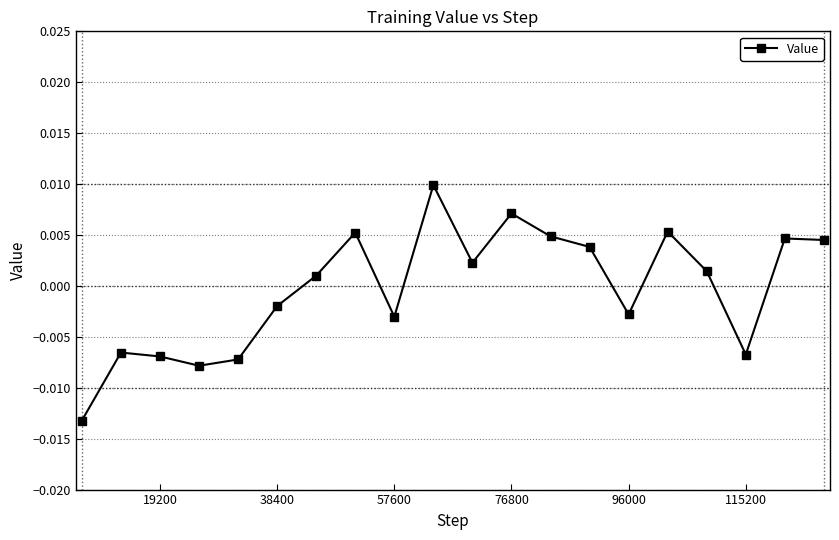

How many interior local valleys (lower than both neighbors) does the data have?

5